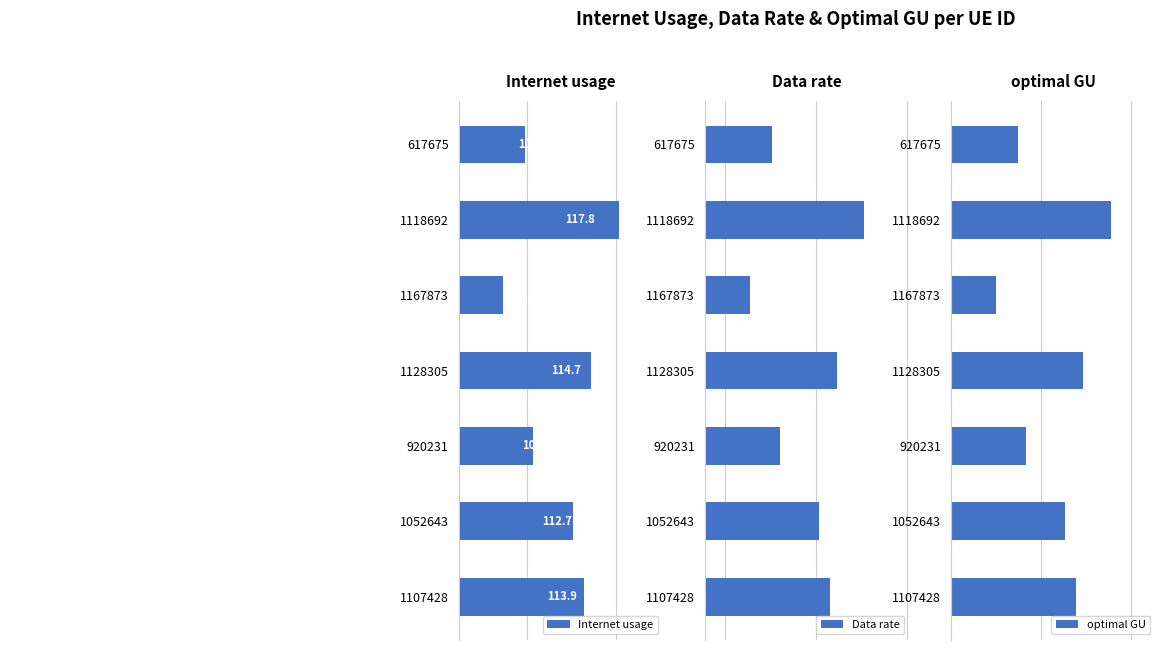

Count the number of data series in this chart.

3